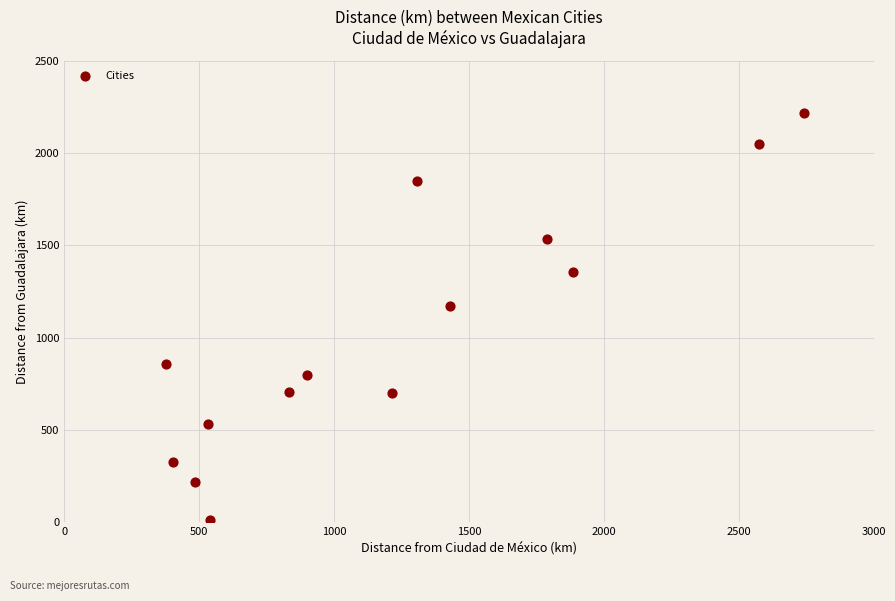

What is the range of Y values (max minus min)?

2209